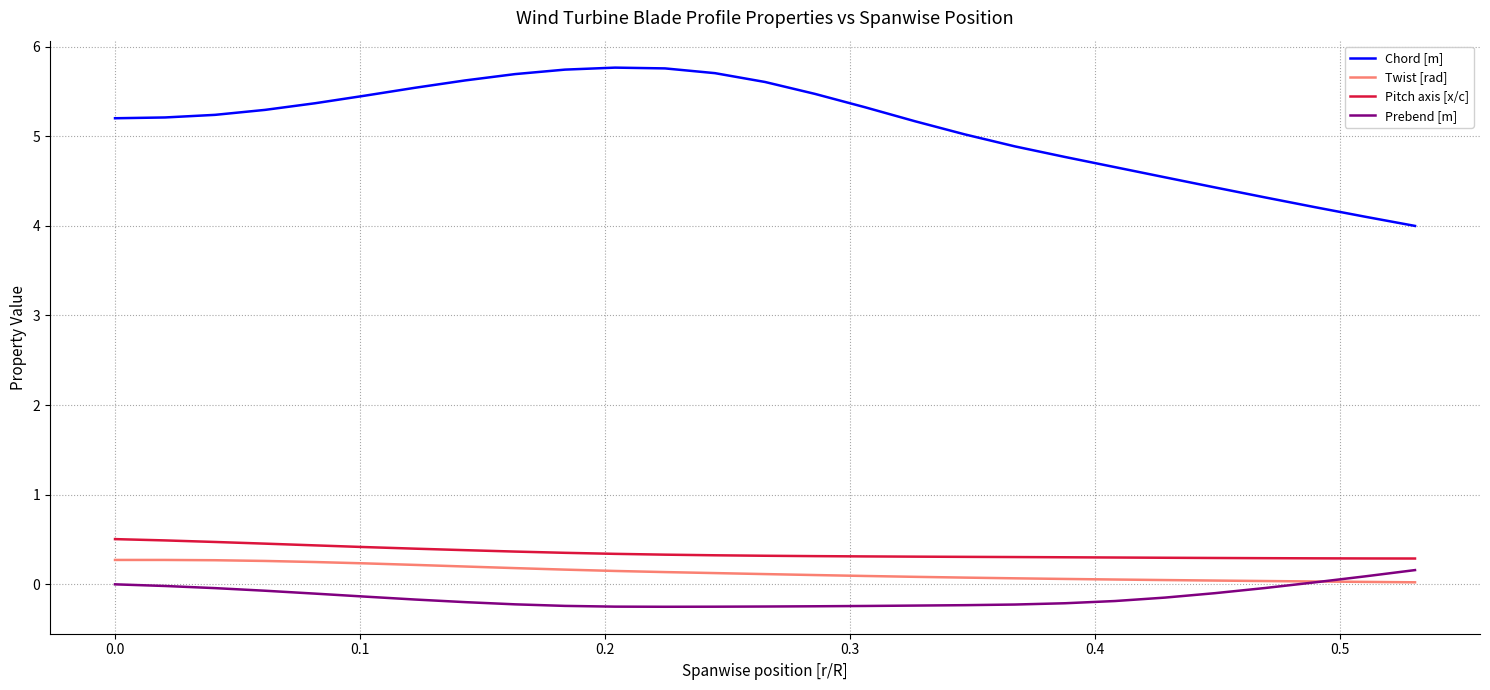

At how many categories does at least one series exceed 0?

27